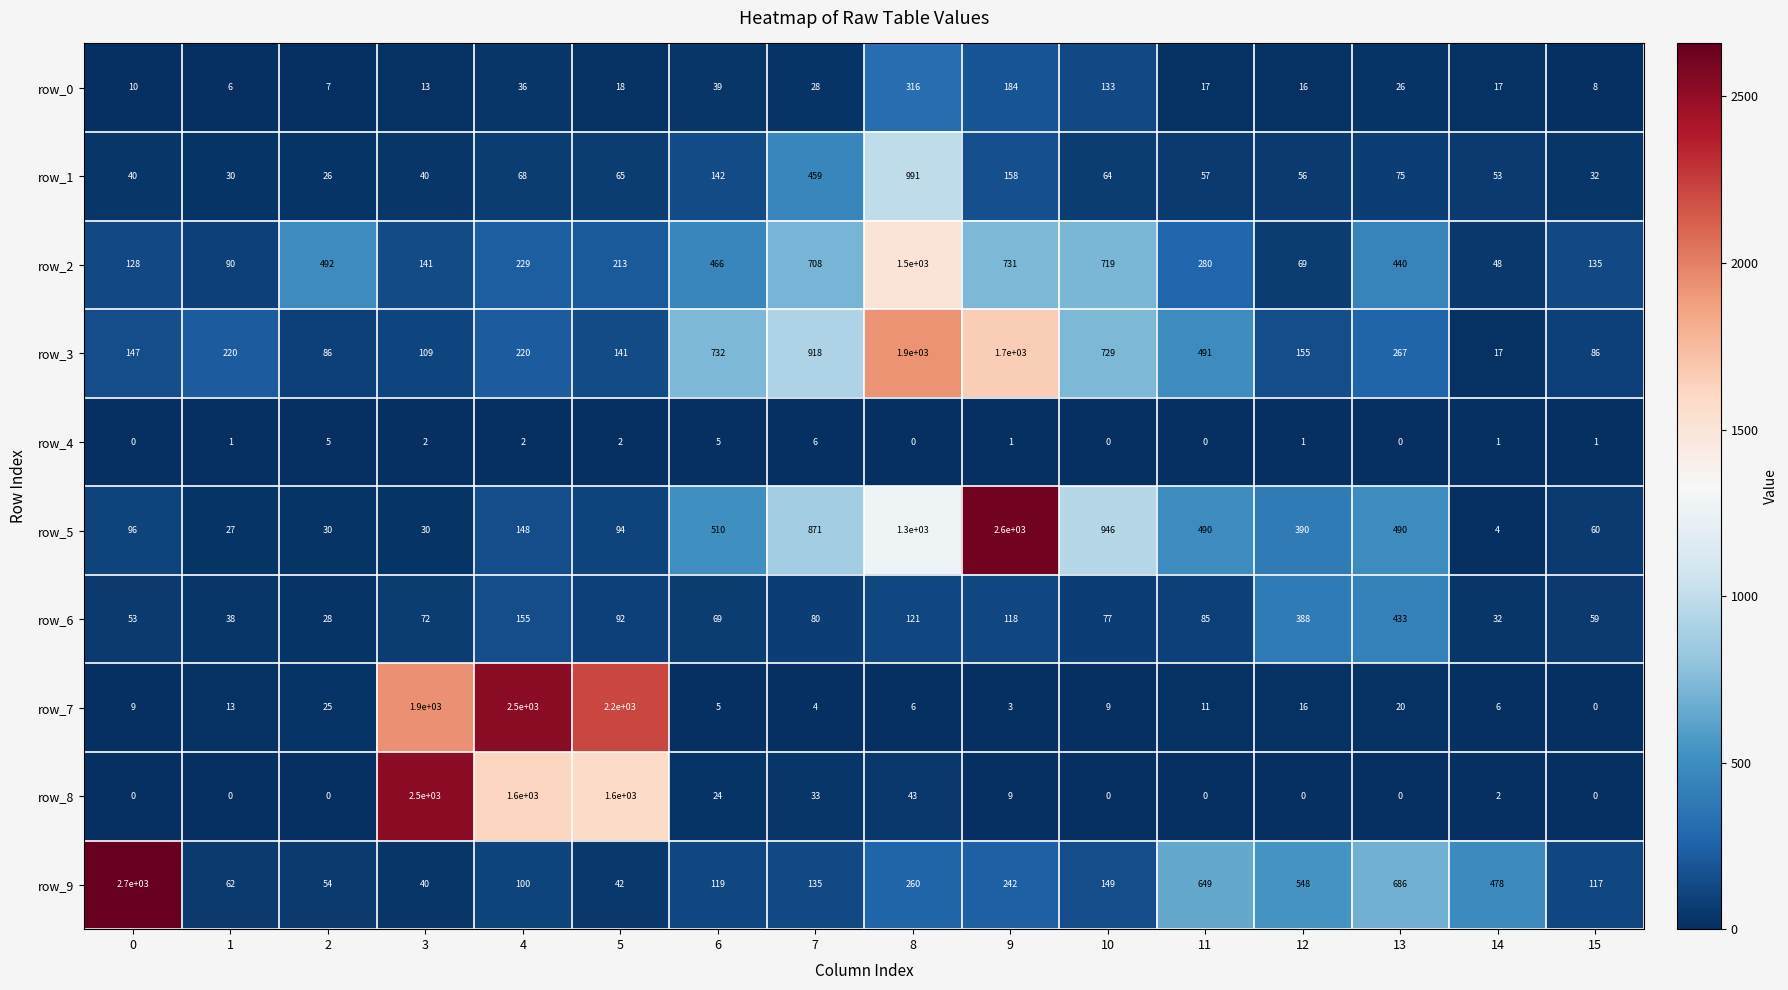

What is the difference between the maximum and minimum values in the row_7 series?

2500